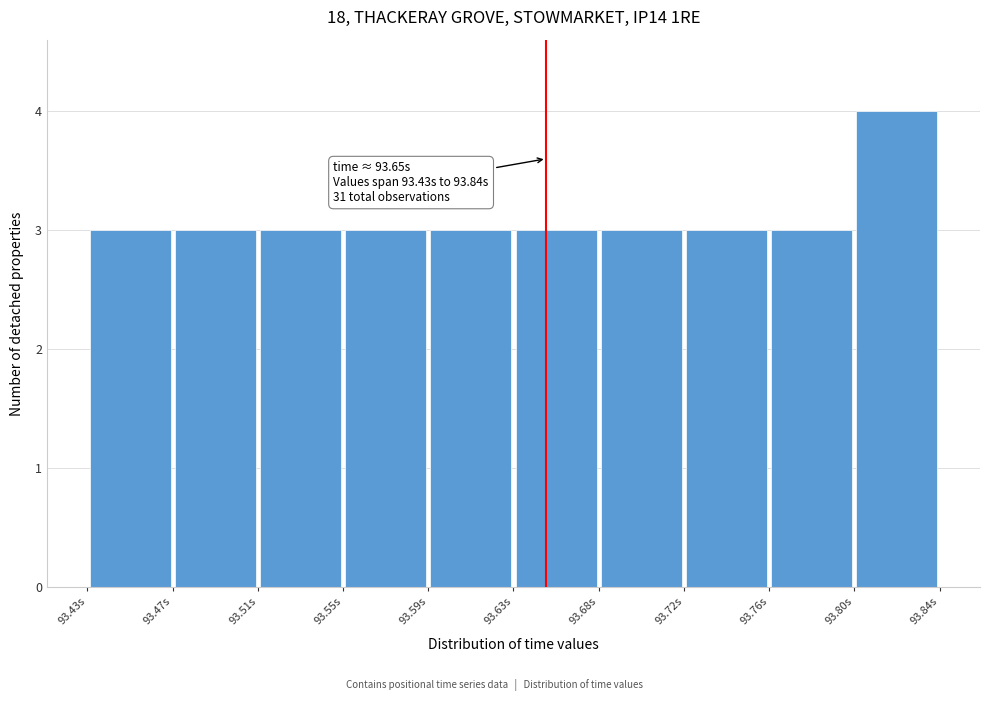

Which range on the x-axis has the tallest bar?

93.800 to 93.840